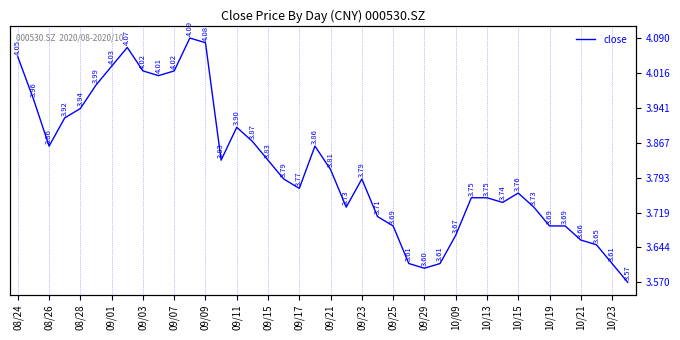

The chart shows a value of 5.9 at 23. True or false?

False